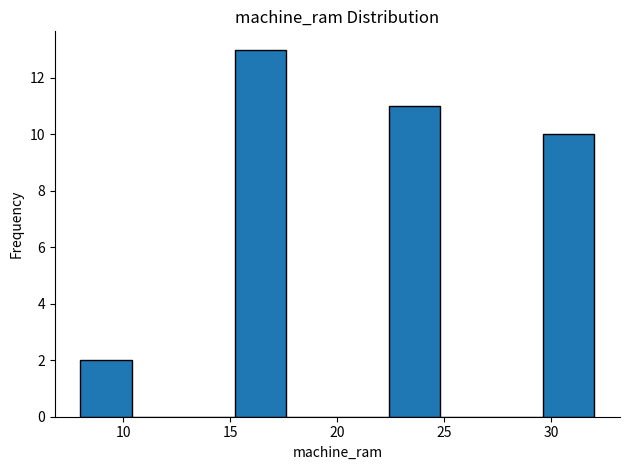

Reading left to right, transcribe this chart: for each bar, give the range it covers on the x-axis and its height. Neither the bar edges nor the heights are printed on the chart, so give them approximately, as read against the axes.

8.0 to 10.4: 2
10.4 to 12.8: 0
12.8 to 15.2: 0
15.2 to 17.6: 13
17.6 to 20.0: 0
20.0 to 22.4: 0
22.4 to 24.8: 11
24.8 to 27.2: 0
27.2 to 29.6: 0
29.6 to 32.0: 10